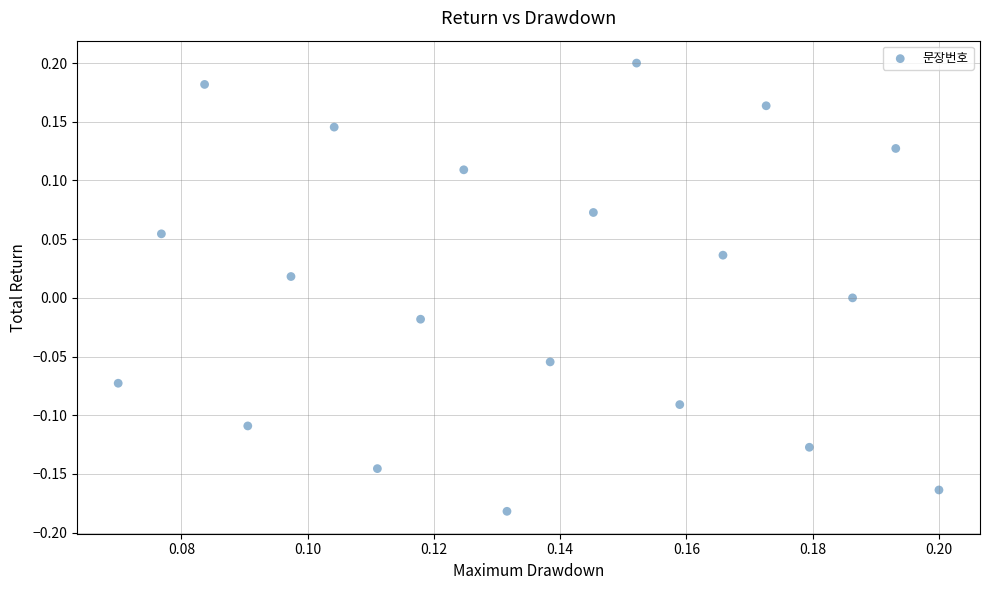

What is the range of Y values (max minus min)?

0.4